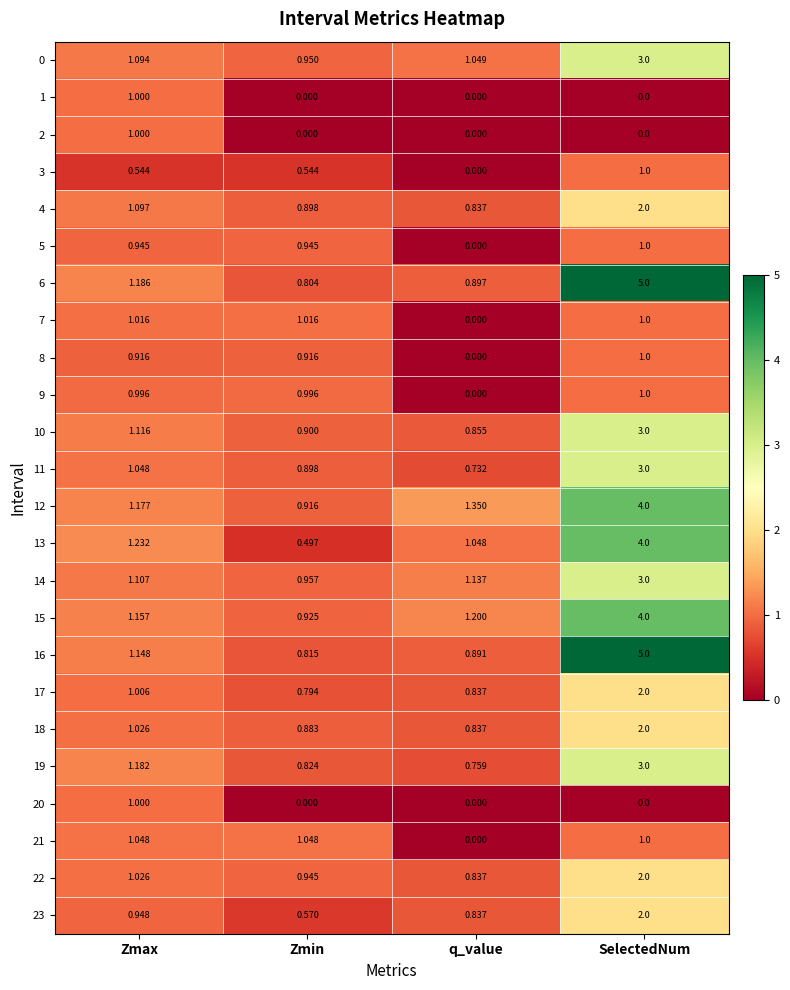

Where is 11 nearest to the value 1?

Zmax